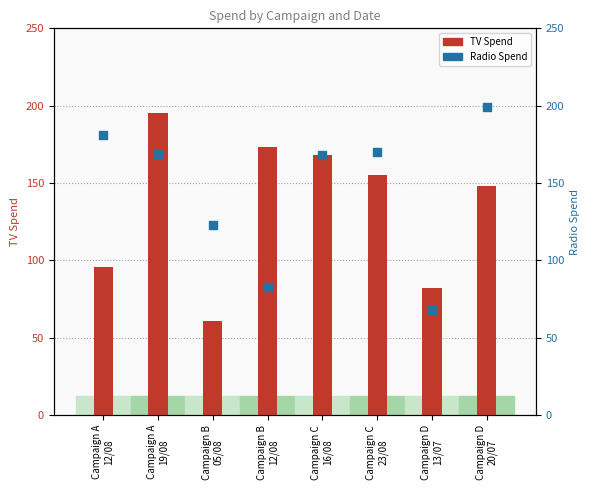

Which series reaches the maximum Y coordinate?

Radio Spend